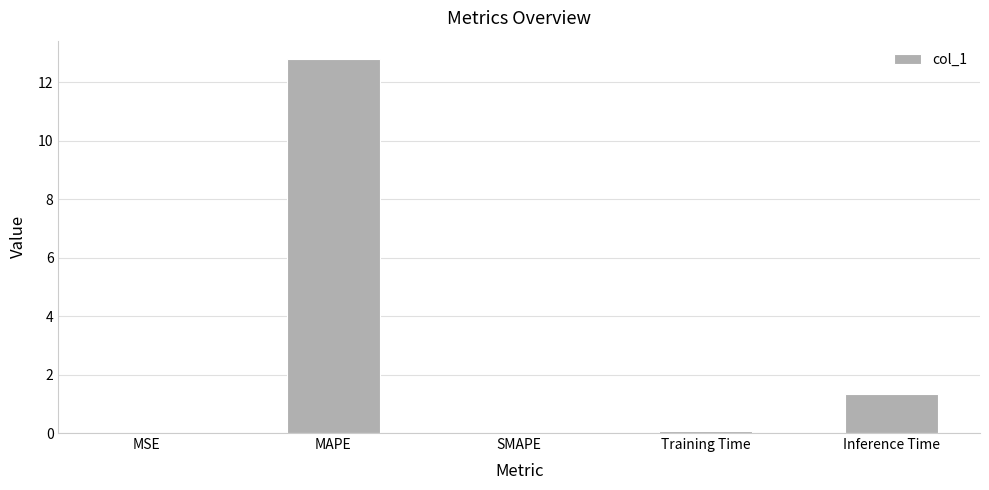

What is the sum of all values?

14.2